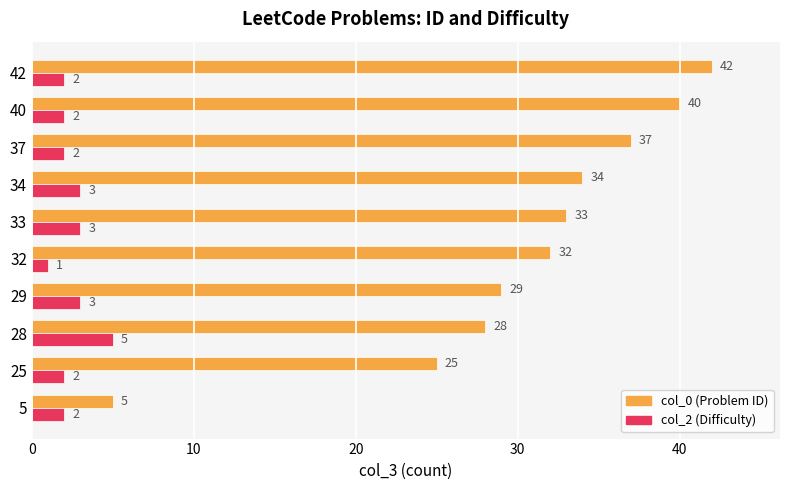

List the series in order of their overall mean, highest first.

col_0 (Problem ID), col_2 (Difficulty)